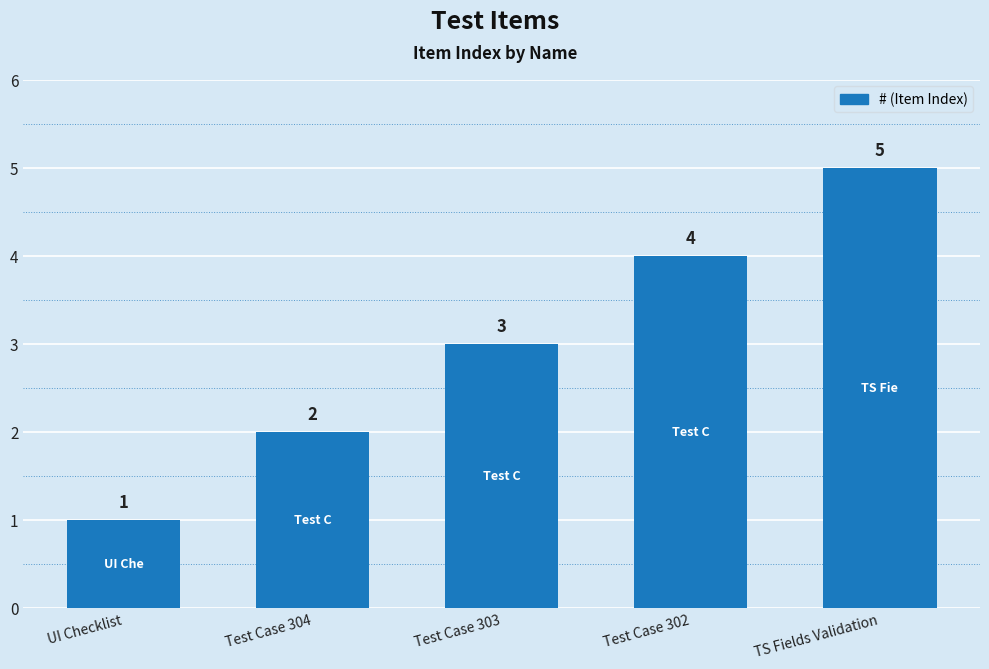

What is the label of the 1st bar from the right?

TS Fields Validation